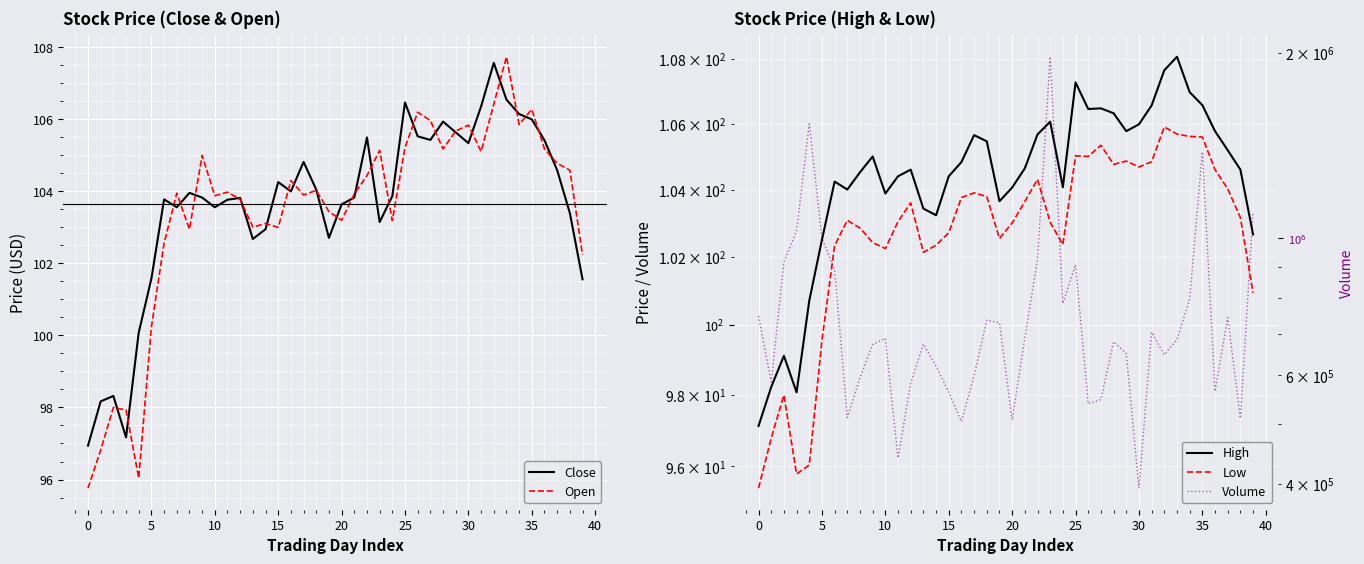

True or false: Volume and High cross at least once.

False